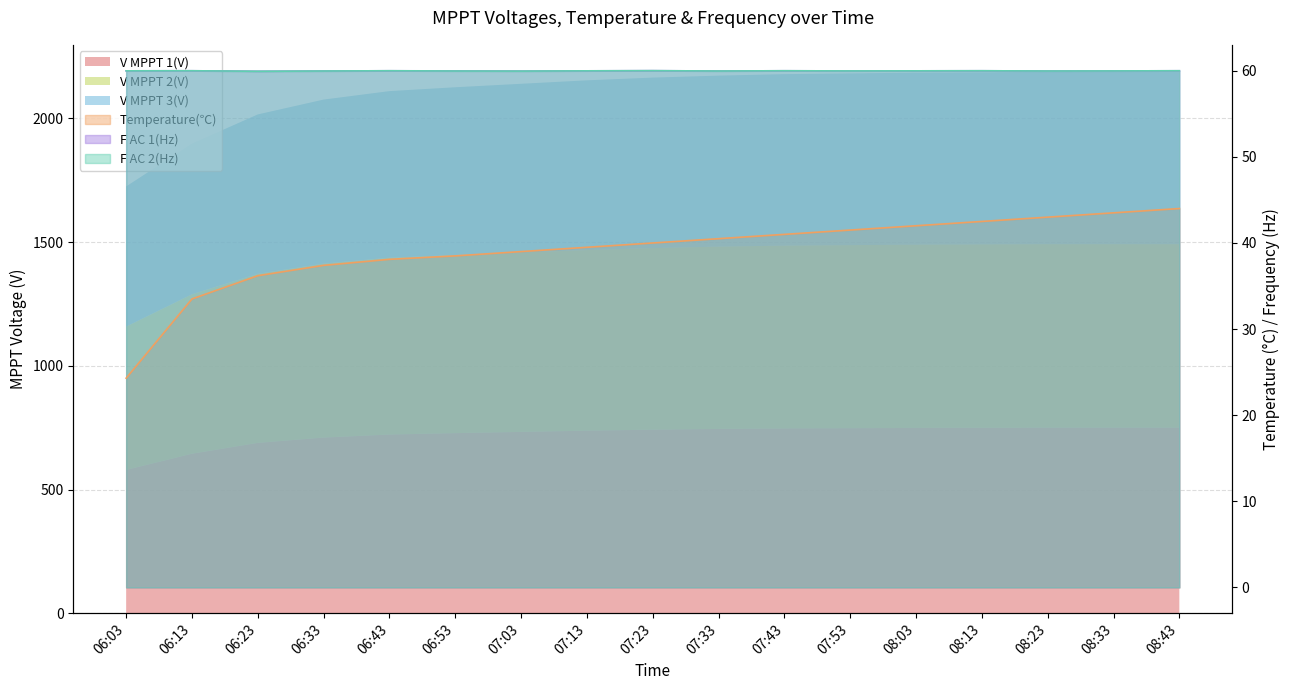

True or false: Temperature(℃) and F AC 1(Hz) cross at least once.

False